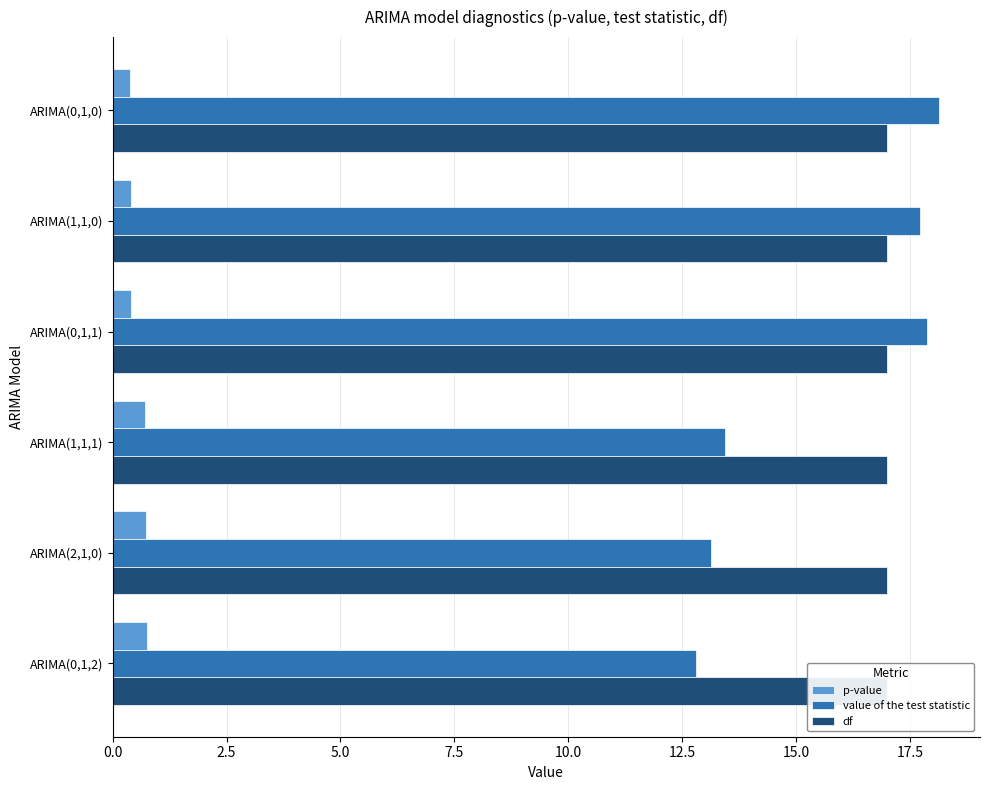

At how many categories does at least one series exceed 11?

6